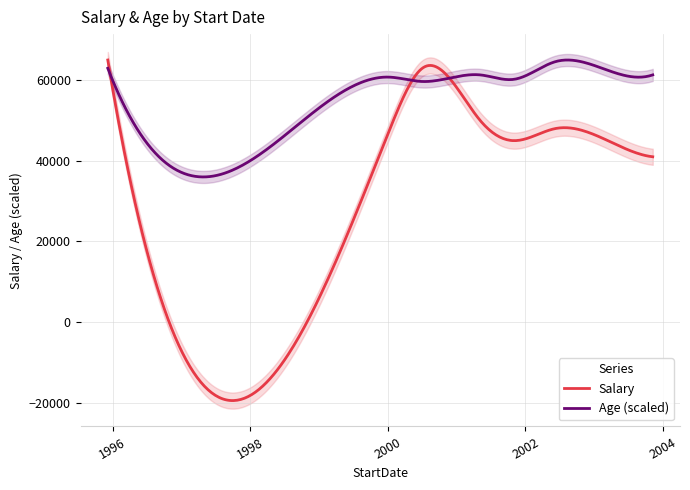

The Age series shows 29 at 2000-07-04. True or false?

True